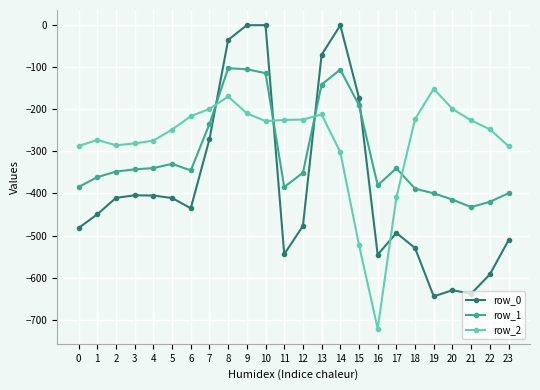

At which label does row_2 reach its peak?

19